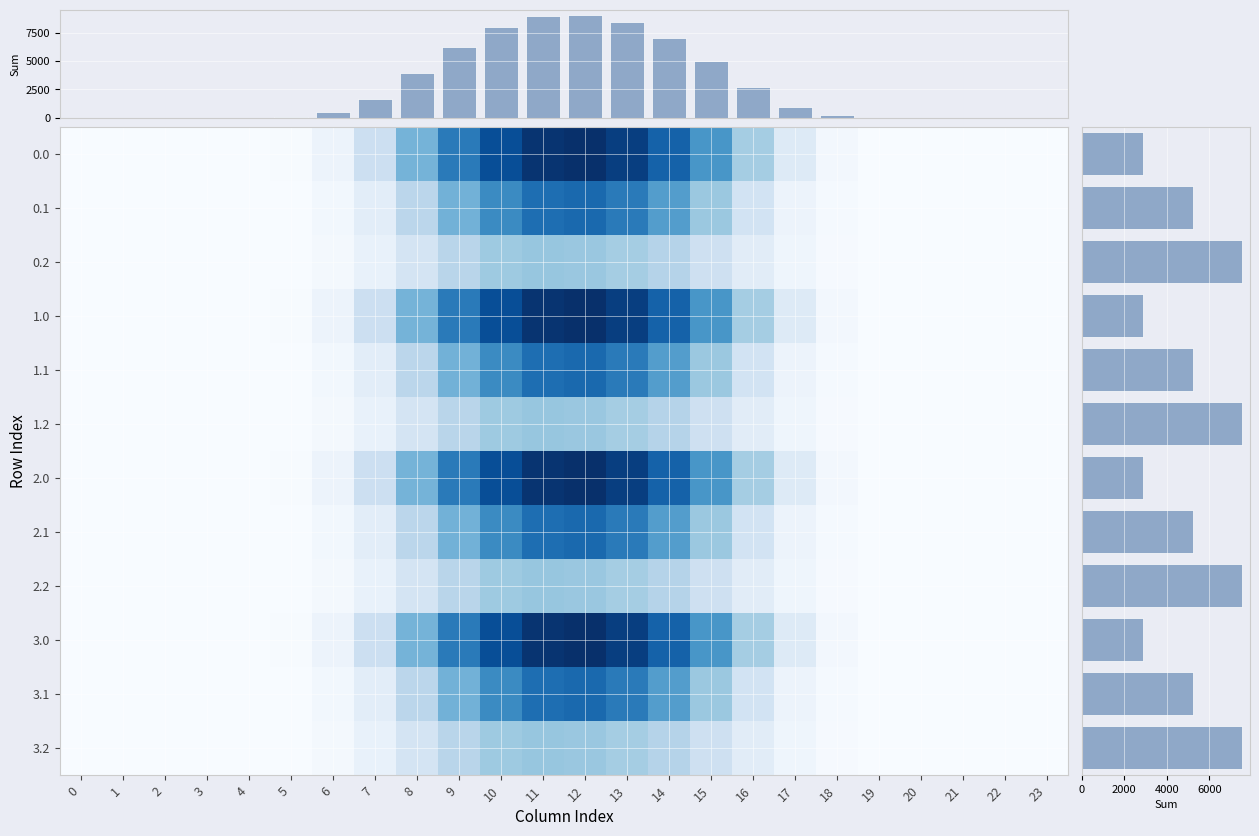

Which category has the highest value across all series?

12